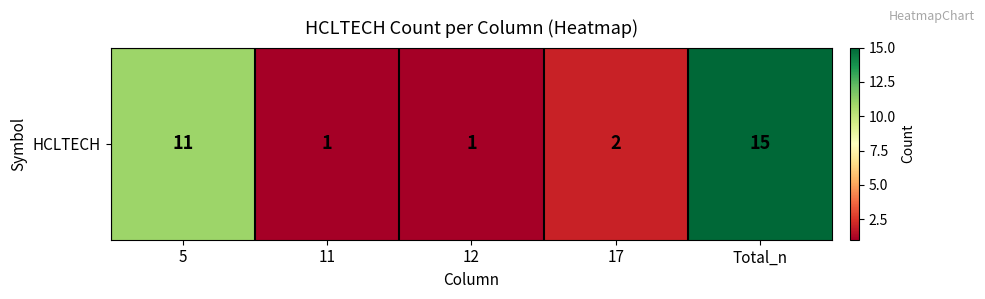

Reading right to left, extract all data points from this chart.

15	2	1	1	11